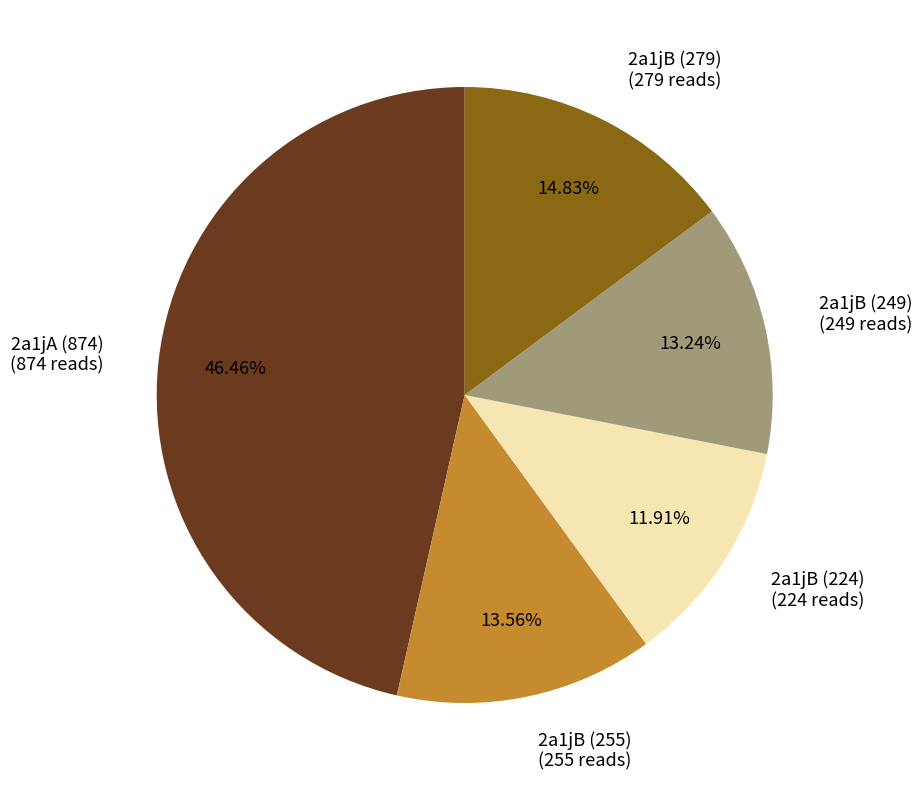

To the nearest percent, what is the difference between the largest and smallest slice percentages?

35%